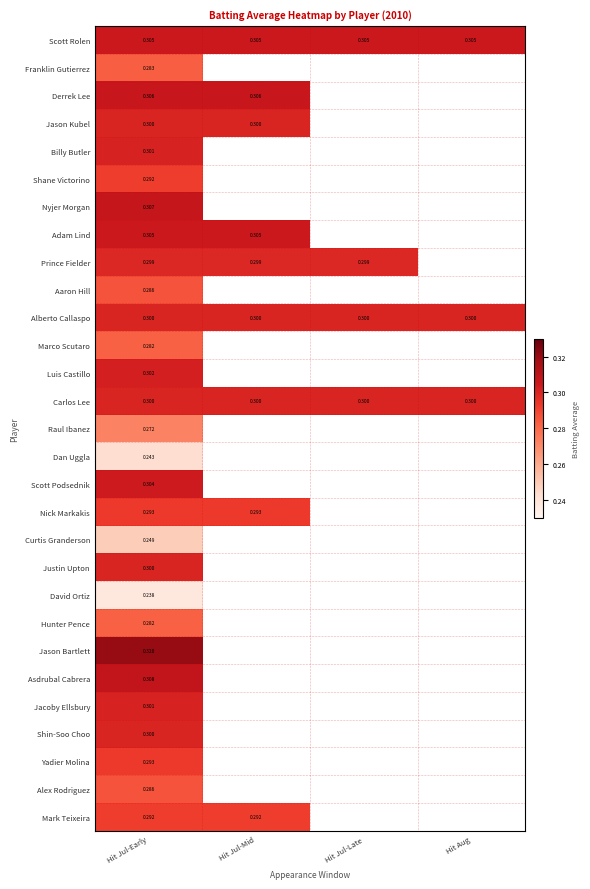

Which label corresponds to the smallest value in the chart?

Hit Jul-Early